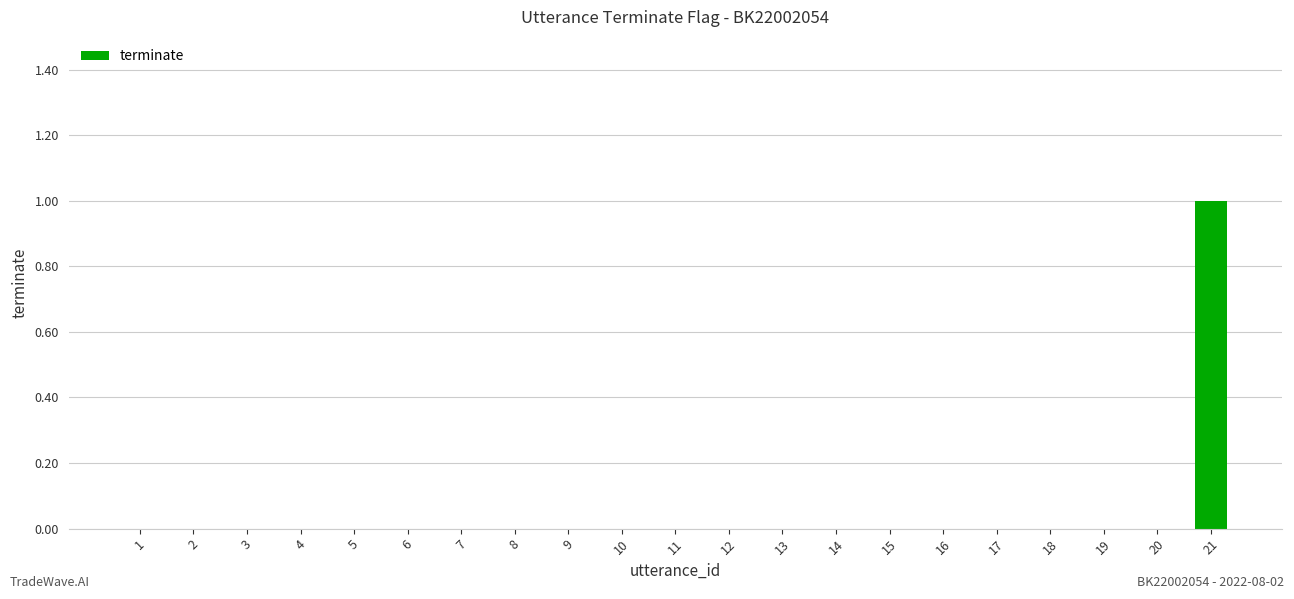

True or false: the data shows 0 at 1.

True